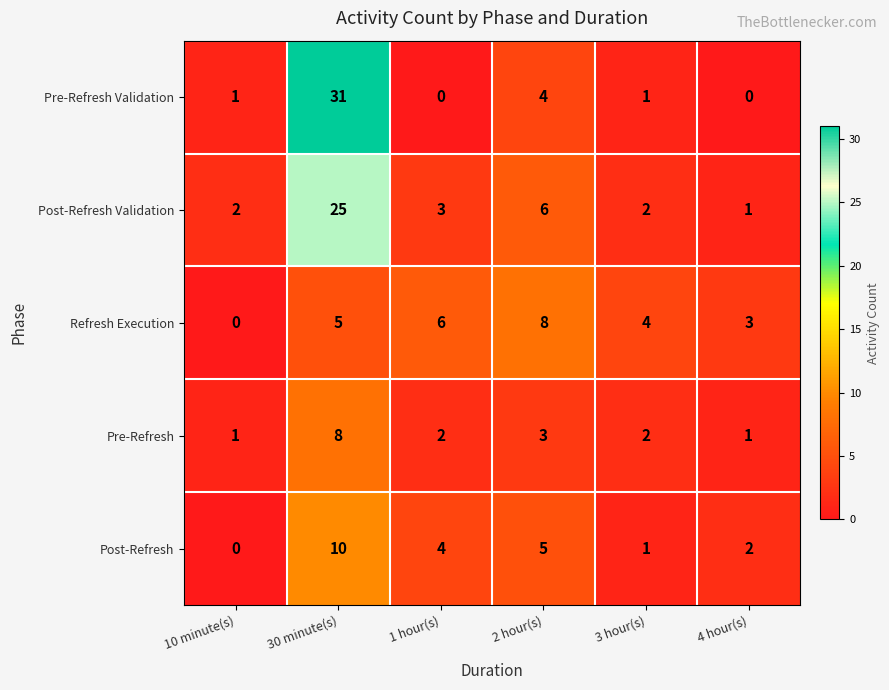

Is it true that Refresh Execution equals 7 at 30 minute(s)?

False